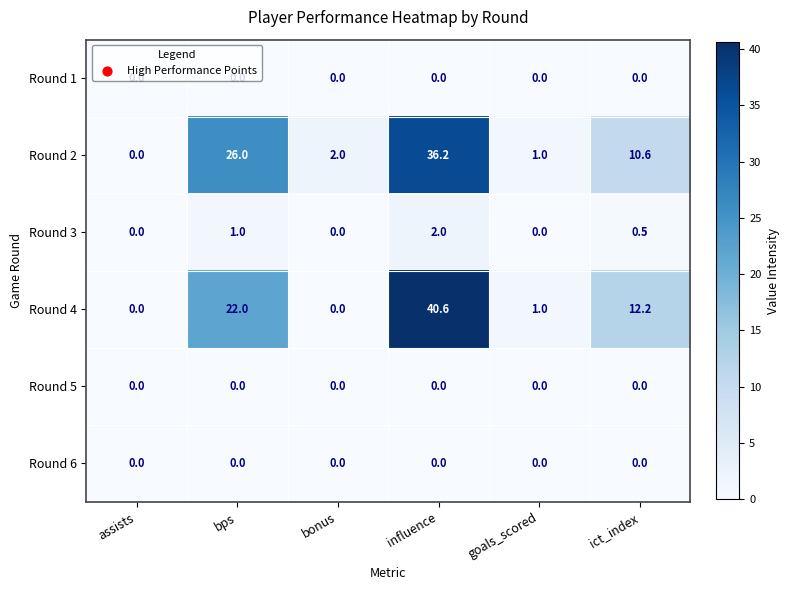

Is the value of Round 5 at bps greater than the value of Round 4 at influence?

No